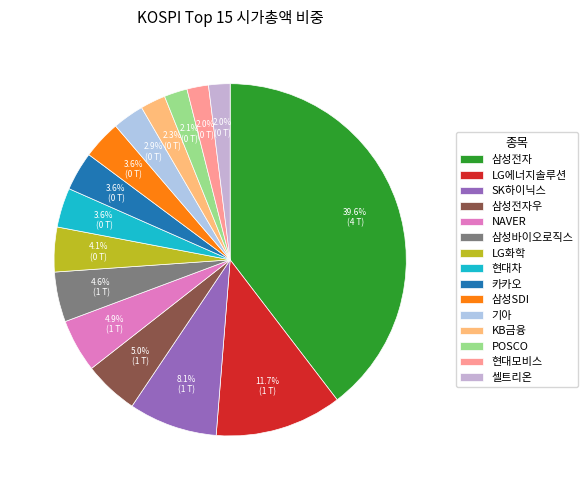

What is the smallest slice in the pie chart?

셀트리온